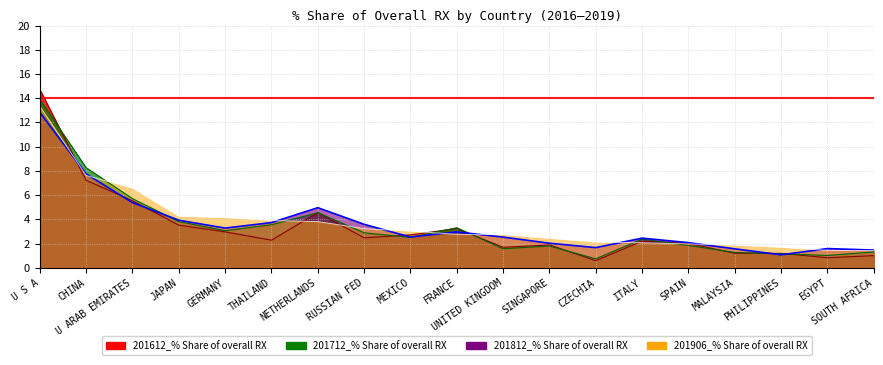

The value of 201612_% Share at SINGAPORE is 2.8. True or false?

False